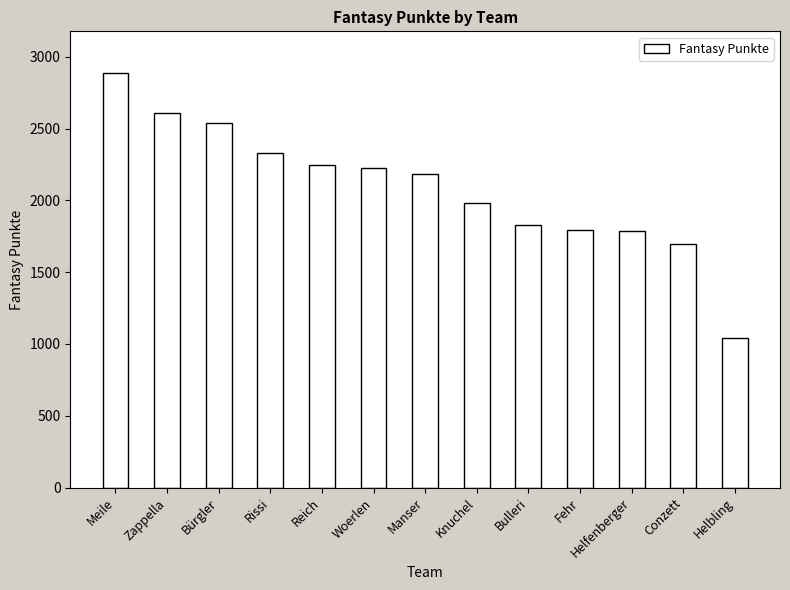

What is the average value?

2088